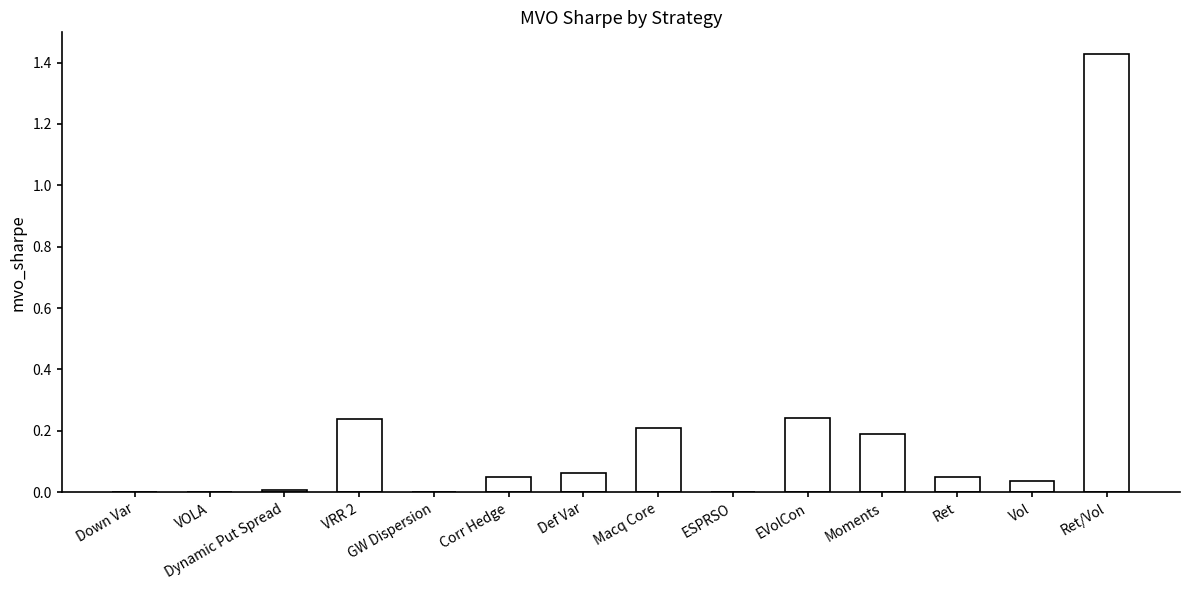

What is the change in value from Corr Hedge to Ret/Vol?

+1.4